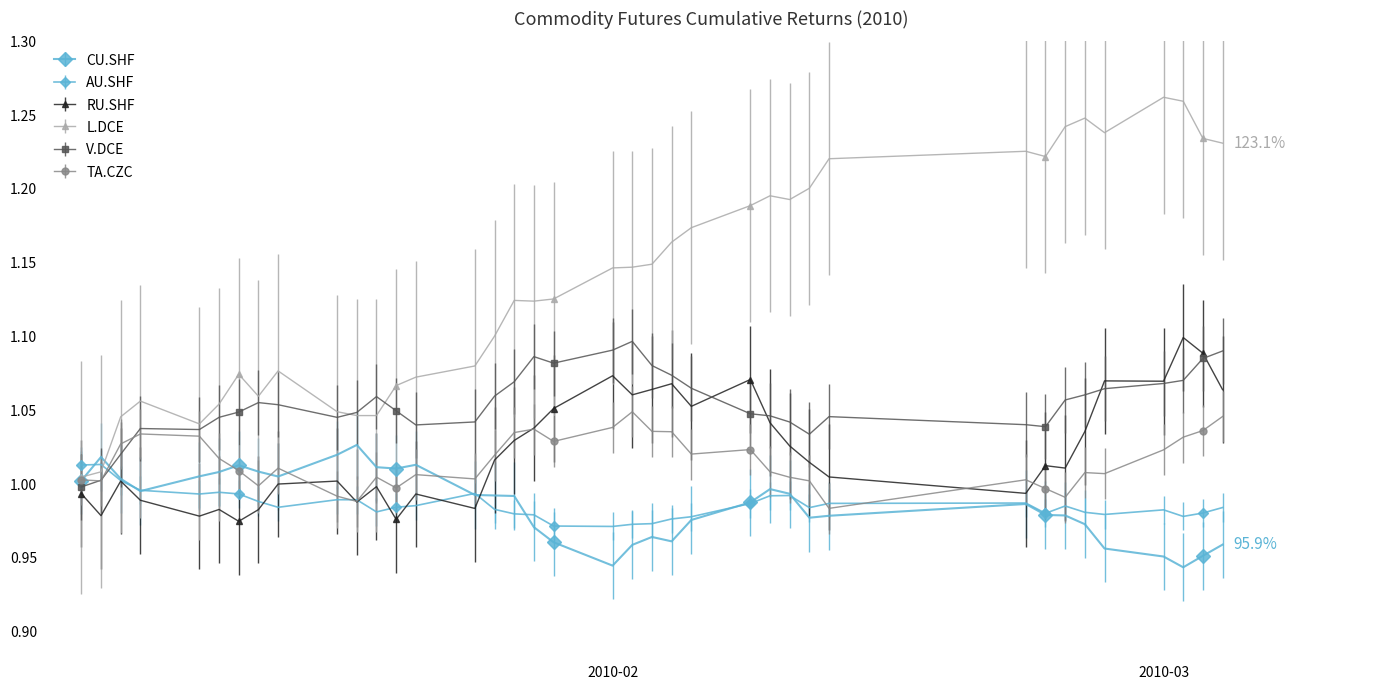

Is this an area chart (filled region under the line)?

No